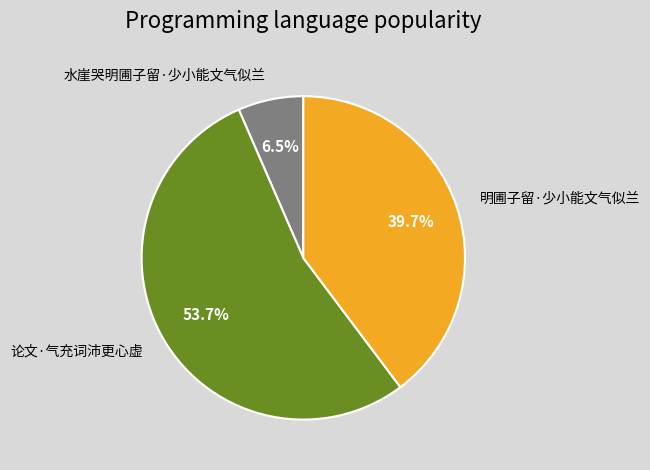

What is the smallest slice in the pie chart?

水崖哭明圃子留·少小能文气似兰